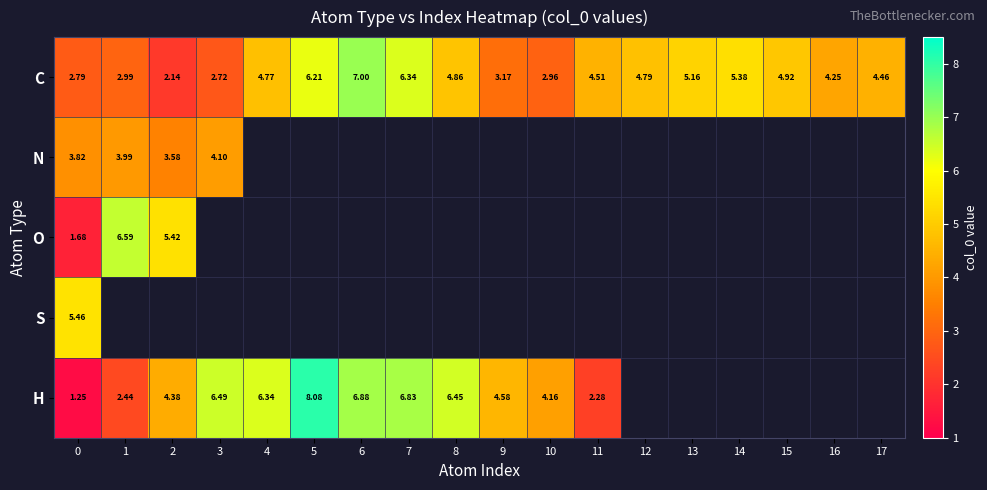

Is the value of C at 11 greater than the value of O at 2?

No